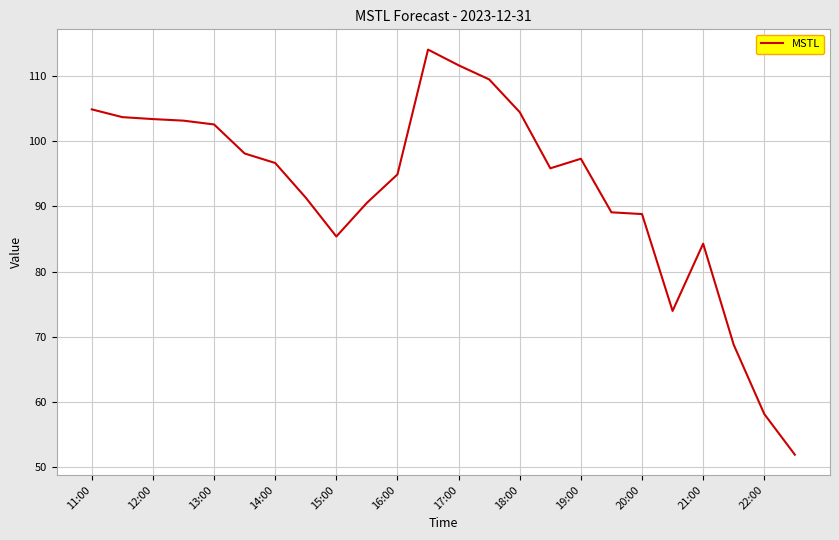

What is the smallest value displayed?

51.9